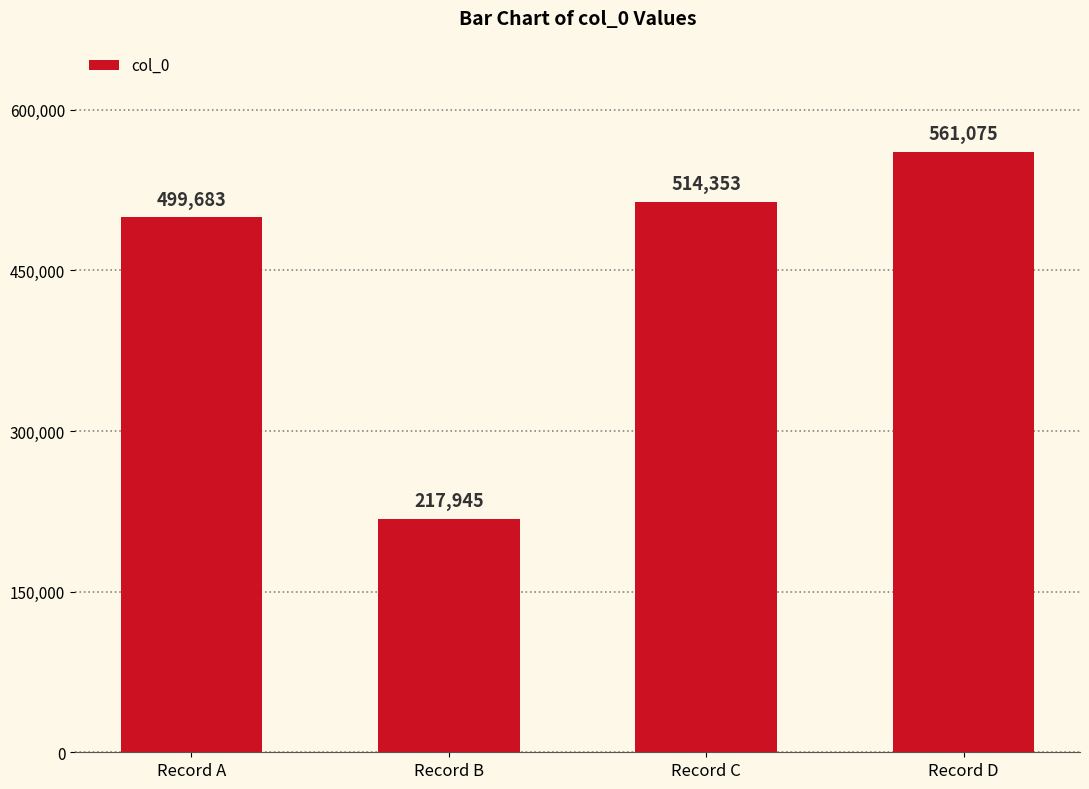

What is the difference between the values at Record A and Record B?

281738